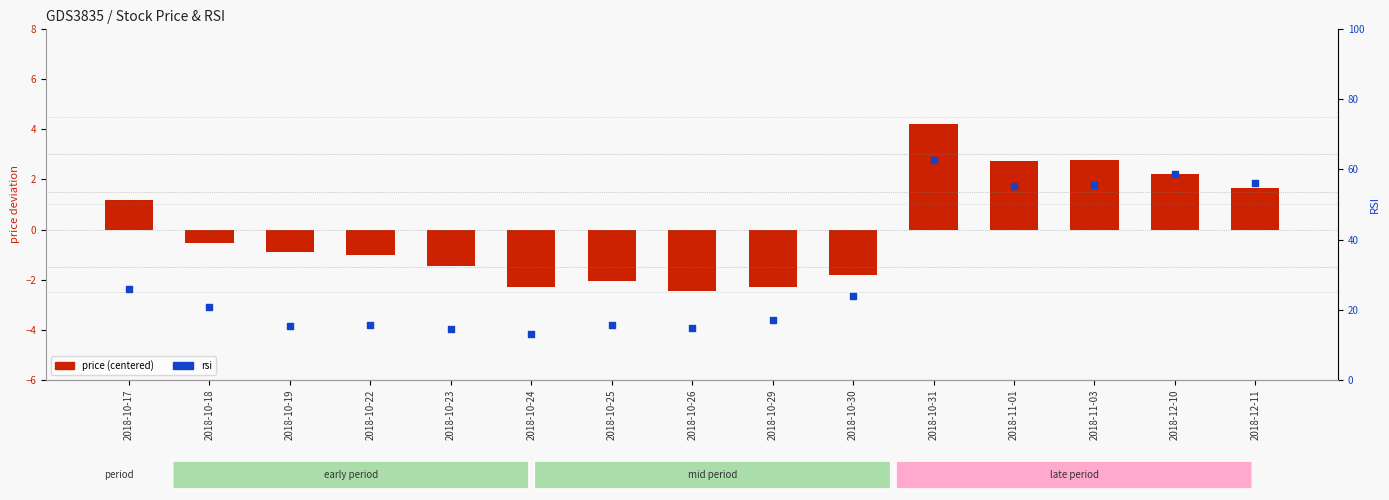

Which series contains the lowest Y value?

price (centered)